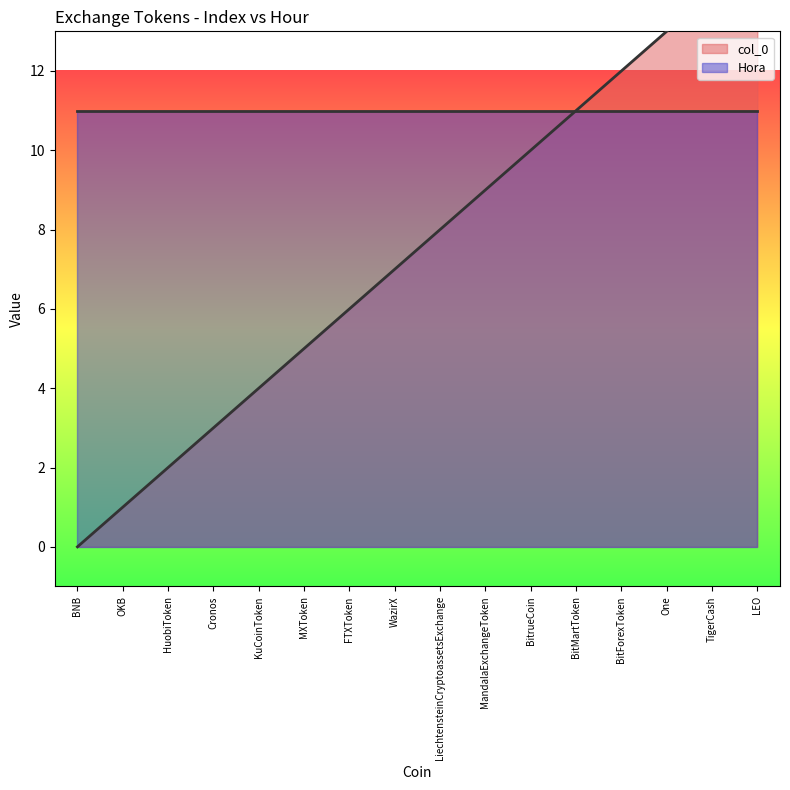

What is the sum of all values?

120